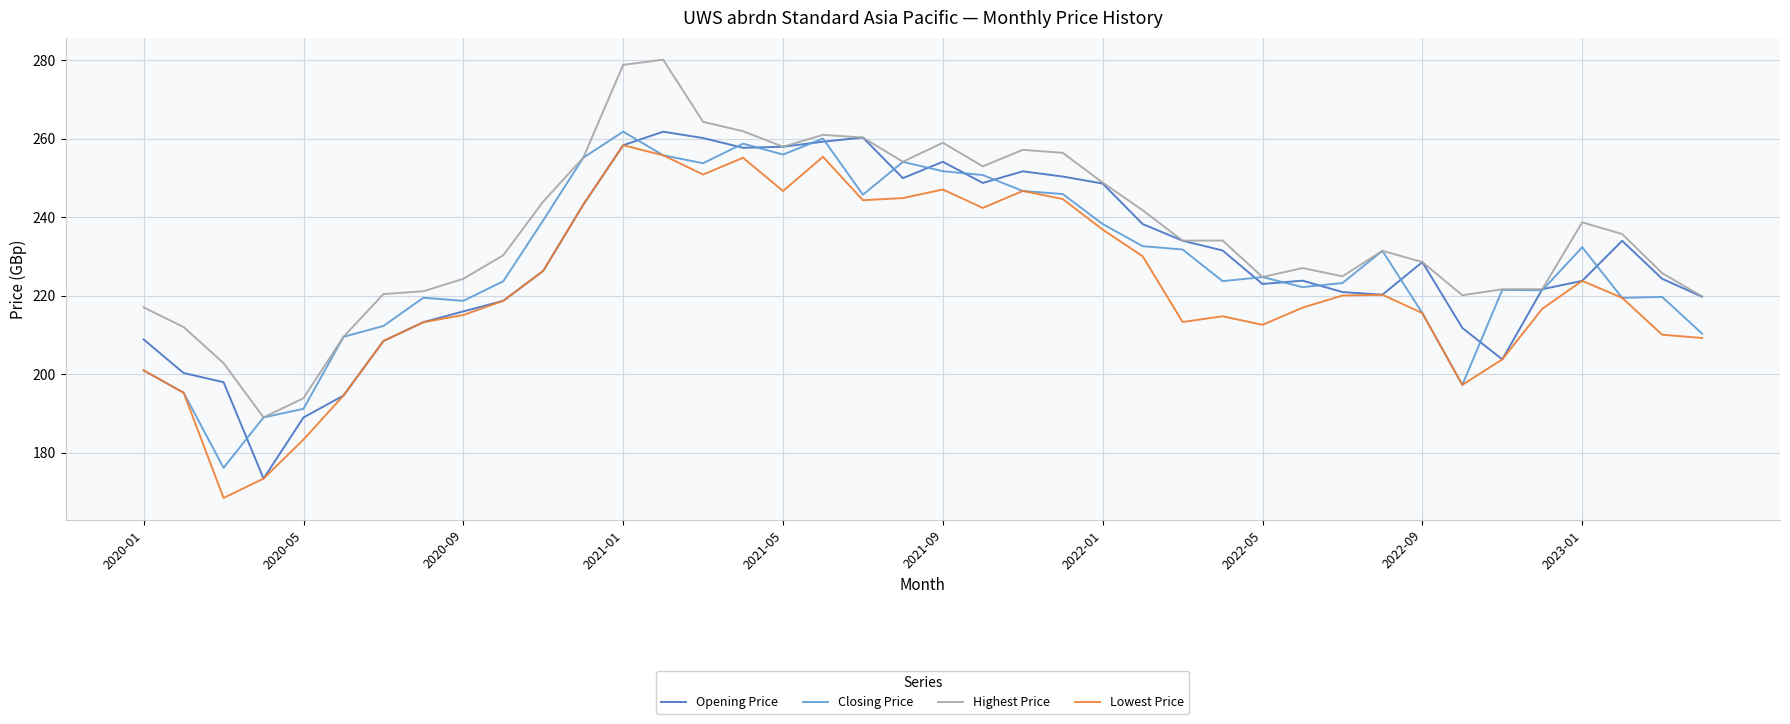

True or false: Highest Price and Lowest Price intersect in this chart.

False